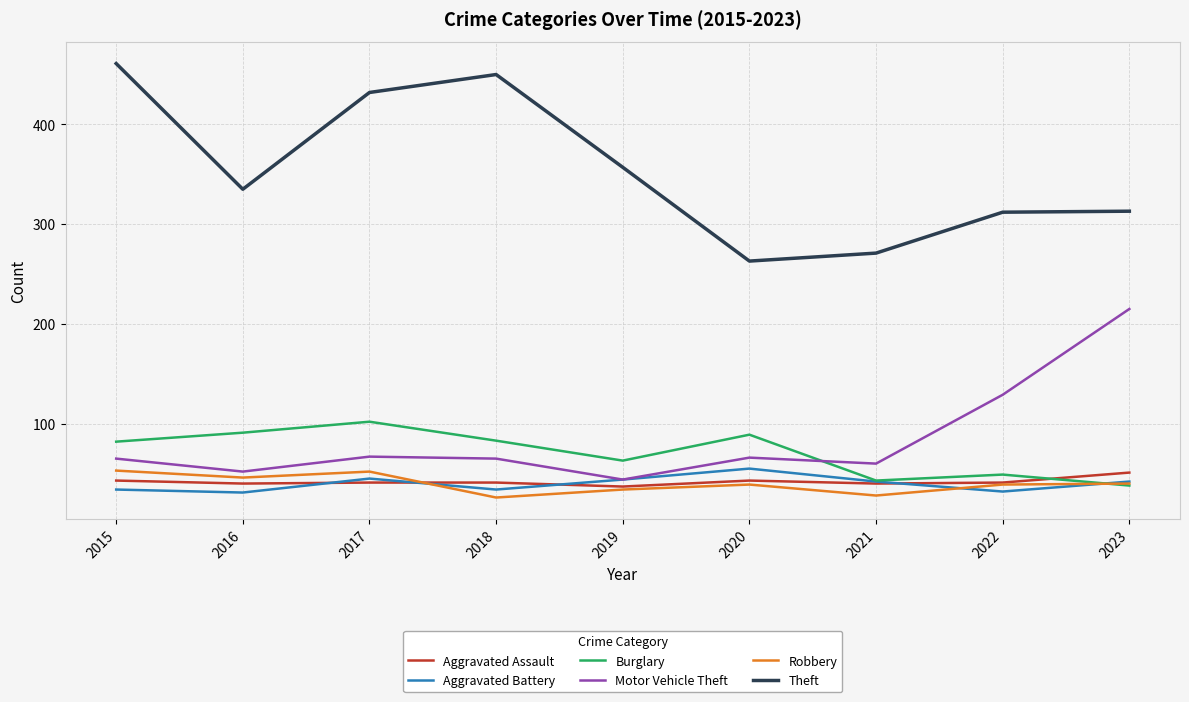

Is the value of Theft at 2021 greater than the value of Robbery at 2019?

Yes